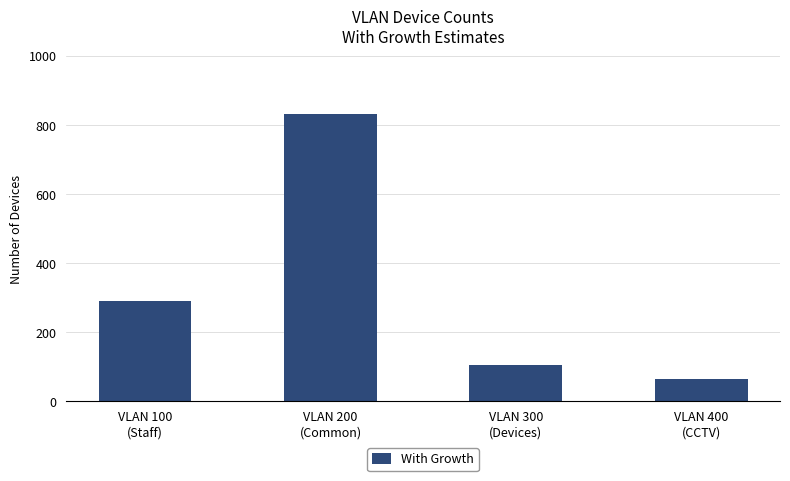

What is the approximate value at VLAN 400
(CCTV), to the nearest 50?

50